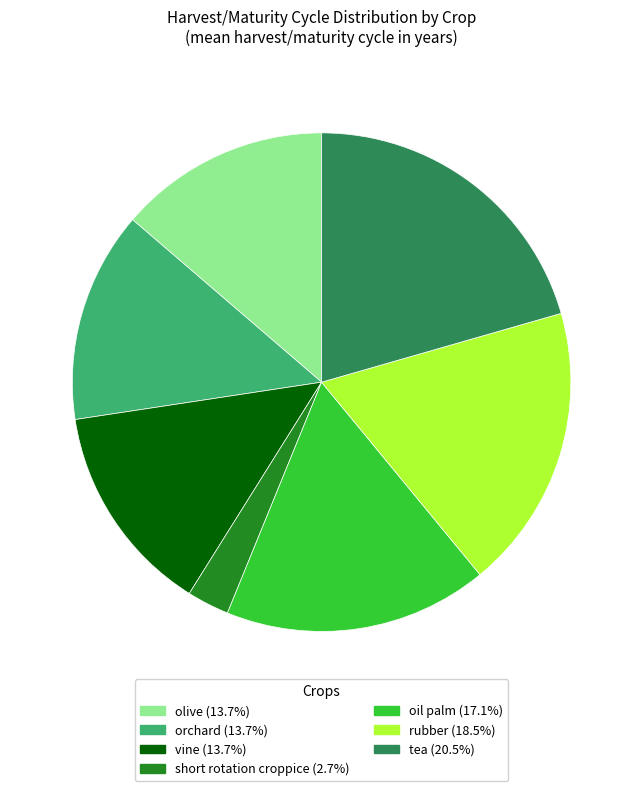

Does any single category account for the majority?

No